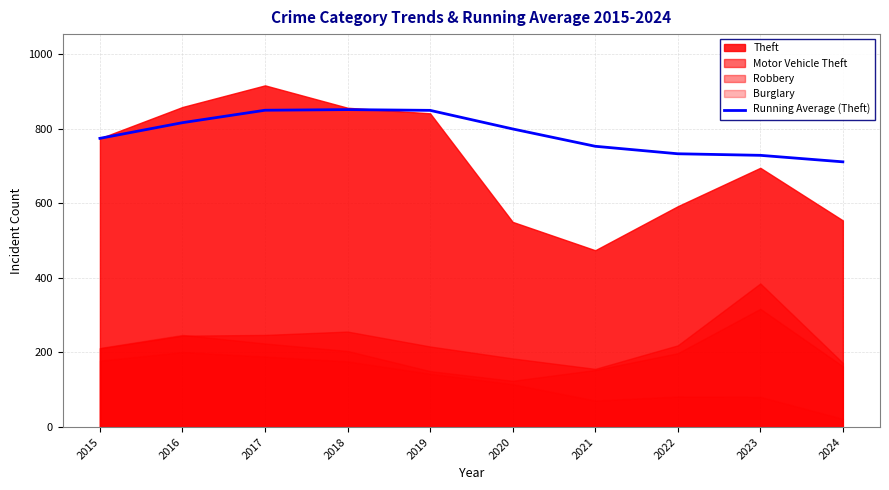

How many lines are shown in the chart?

1